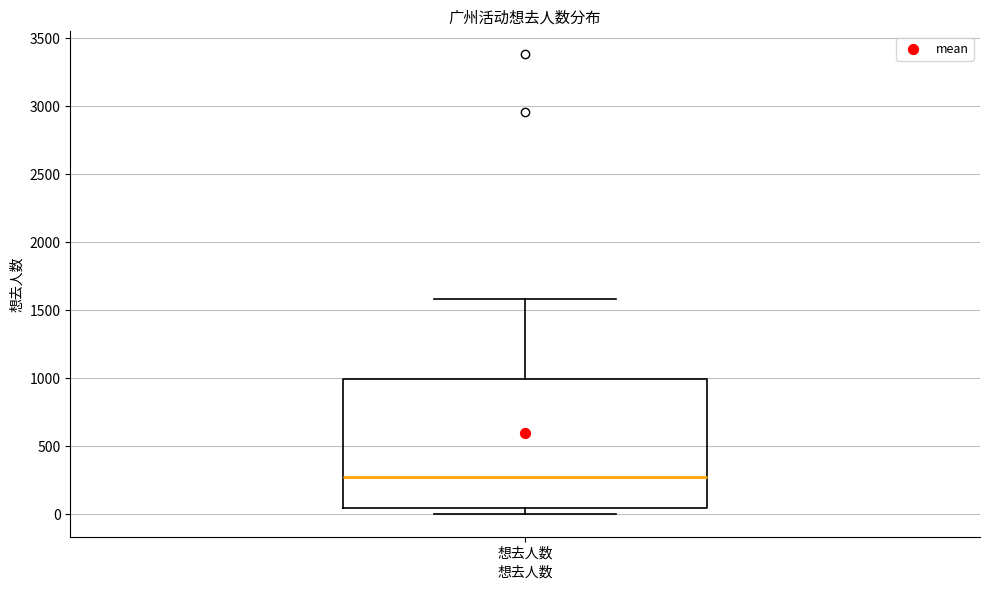

Transcribe this box plot: give where the median line is, the range the box spans, and where the two whiskers end, as read against the y-axis. The values are not printed on the chart, so give them approximately, as read against the axis.

median 300, box 50 to 1000, whiskers 0 to 1600